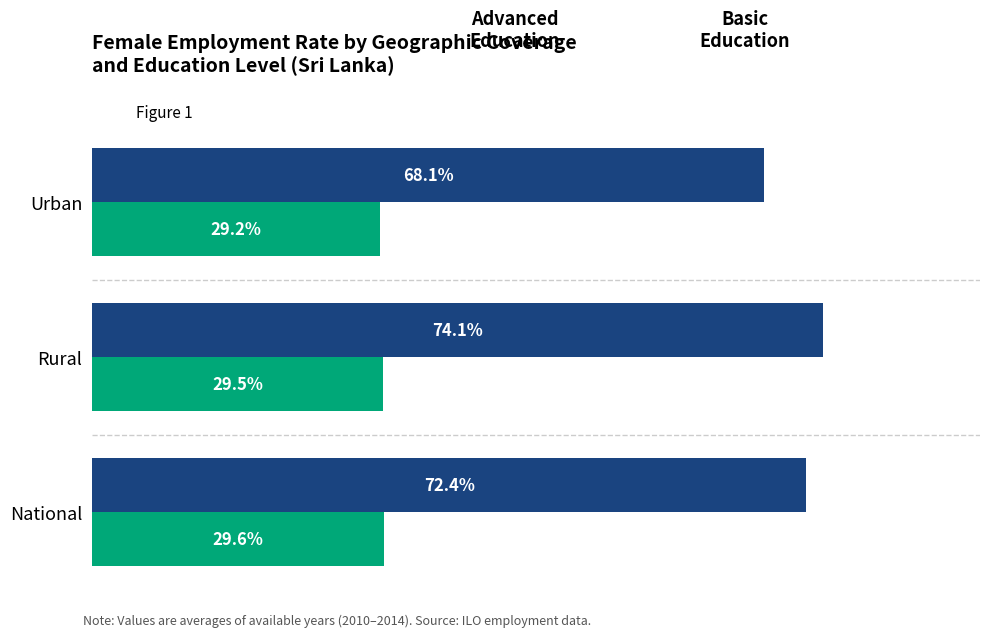

At which category is the sum across all series the highest?

Rural